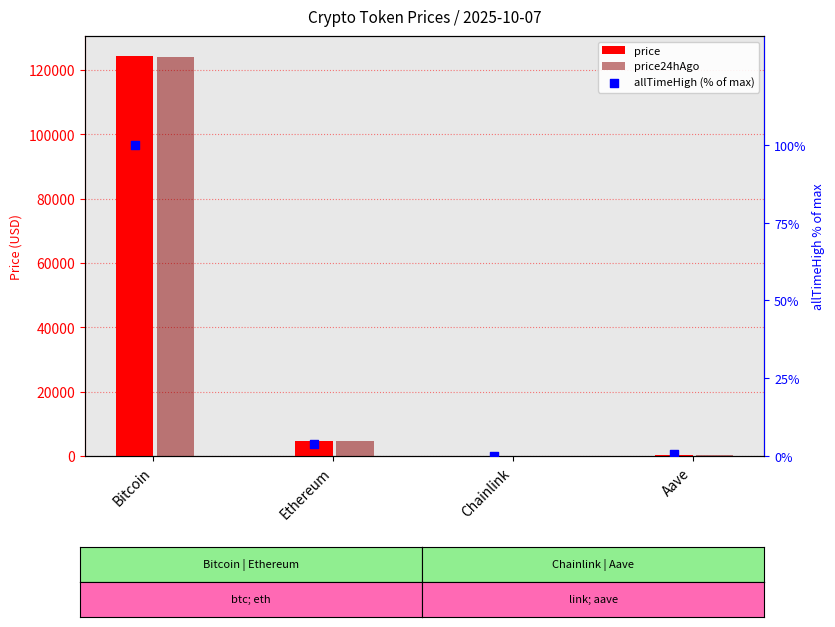

Which series contains the highest Y value?

price